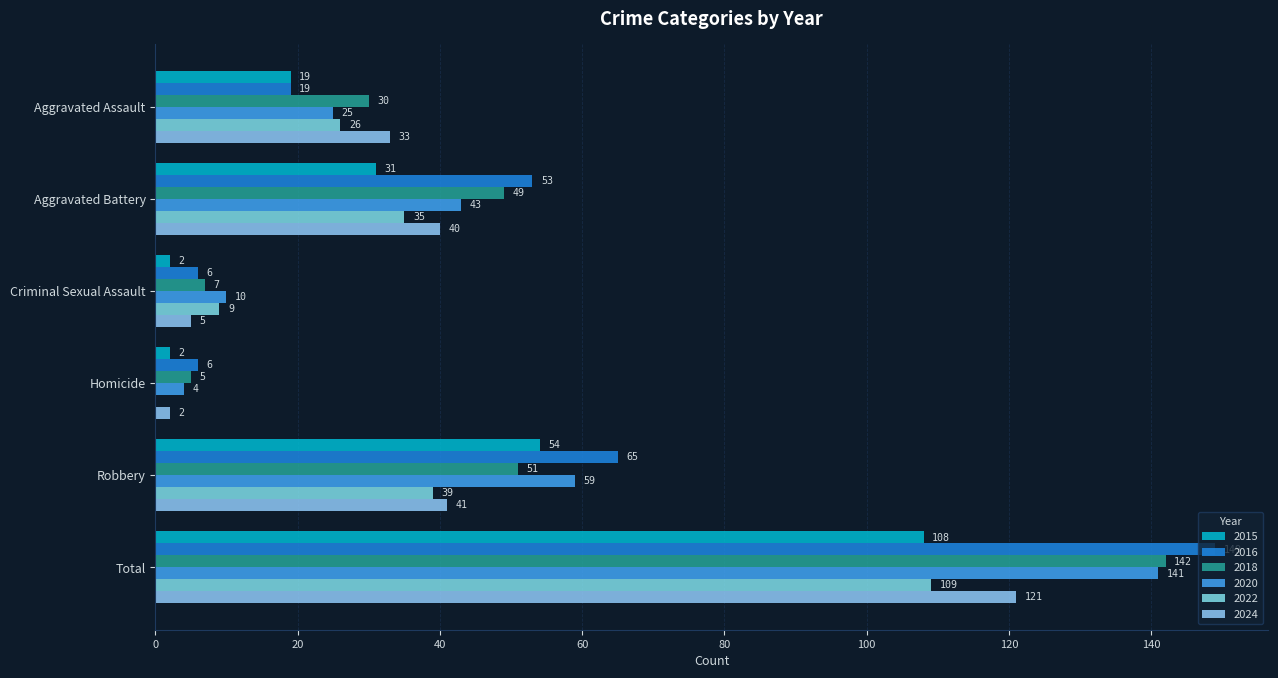

Rank the series at Aggravated Battery from lowest to highest value.

2015, 2022, 2024, 2020, 2018, 2016